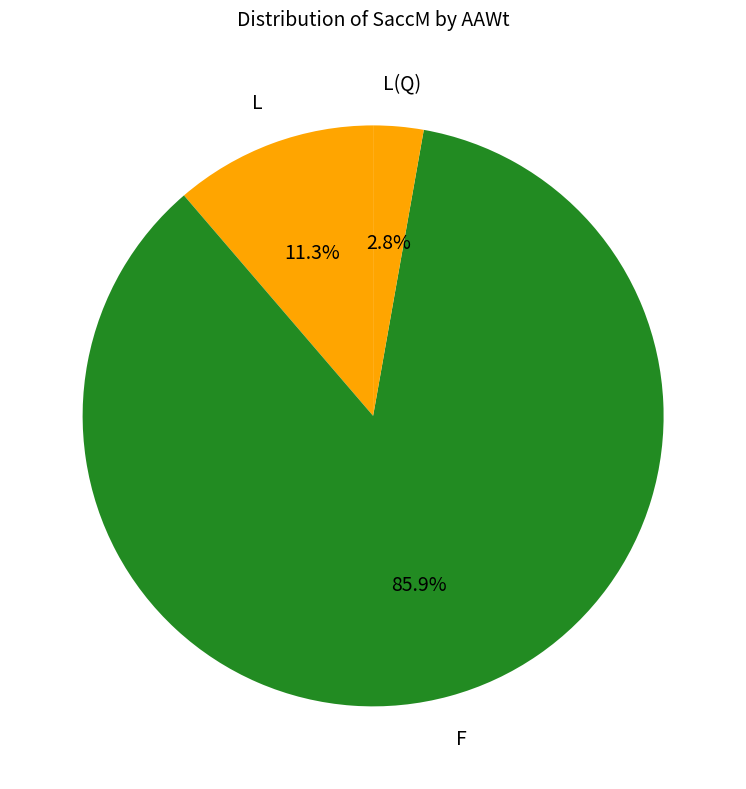

How many slices are in this pie chart?

3